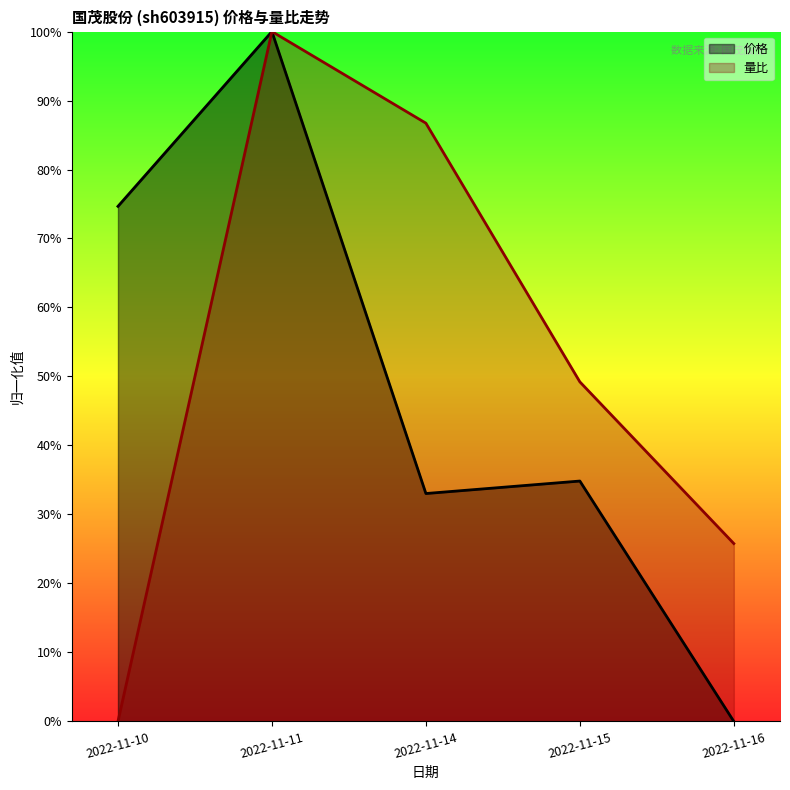

What is the difference between the 量比 values at 2022-11-15 and 2022-11-11?

0.5